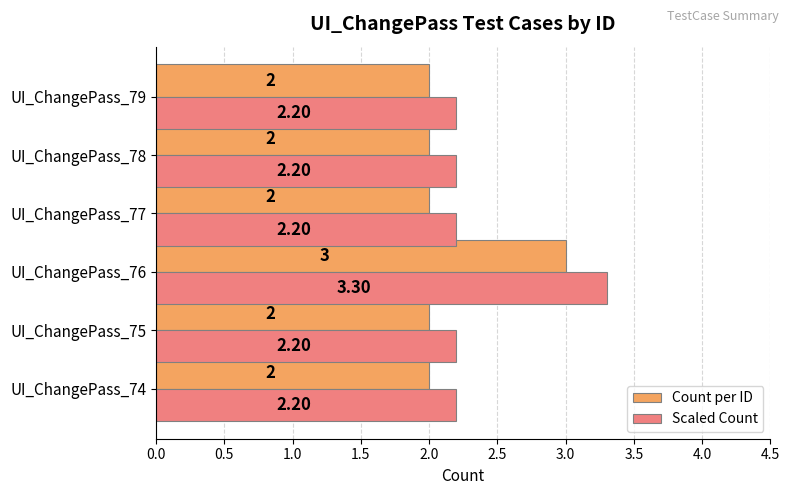

What is the sum of all Count per ID values?

13.0